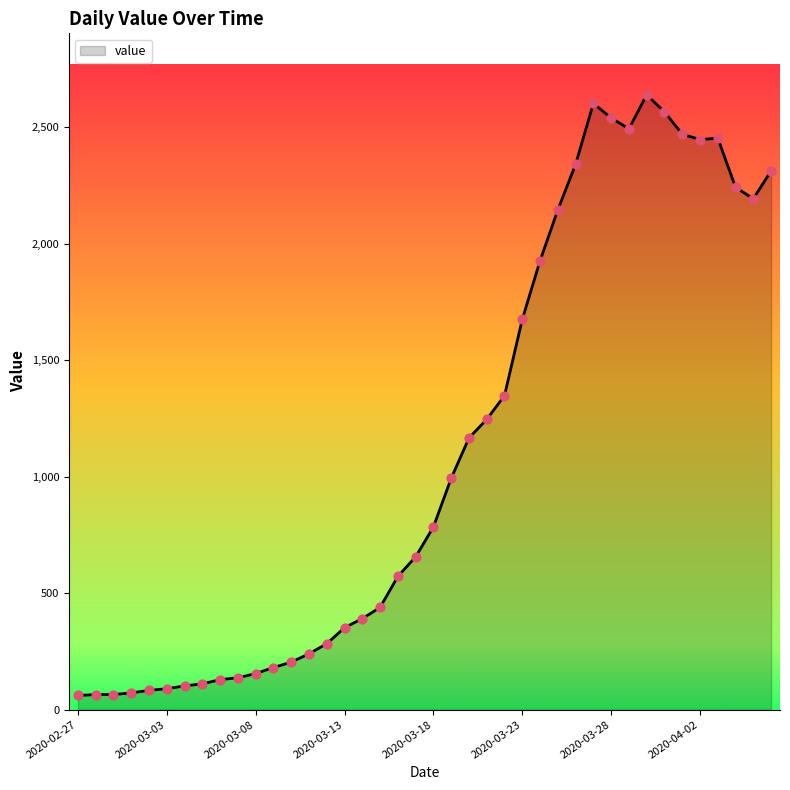

What is the difference between the maximum and minimum values?

2578